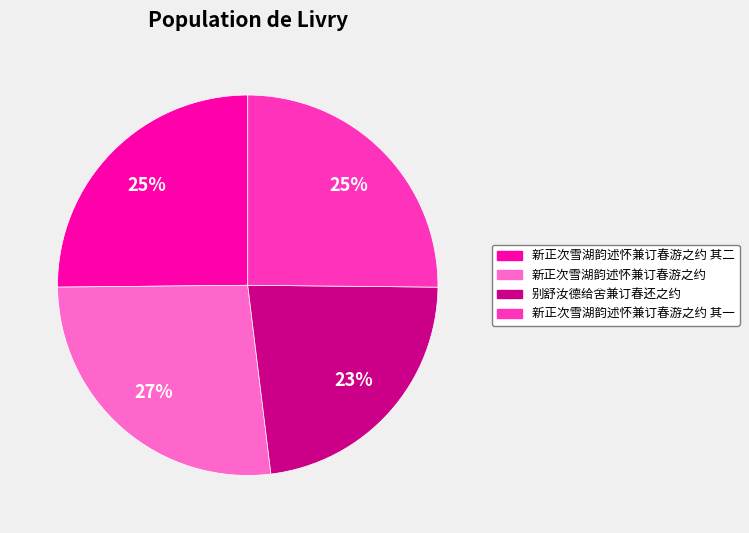

To the nearest percent, what percentage of the pie is 新正次雪湖韵述怀兼订春游之约 其二?

25%